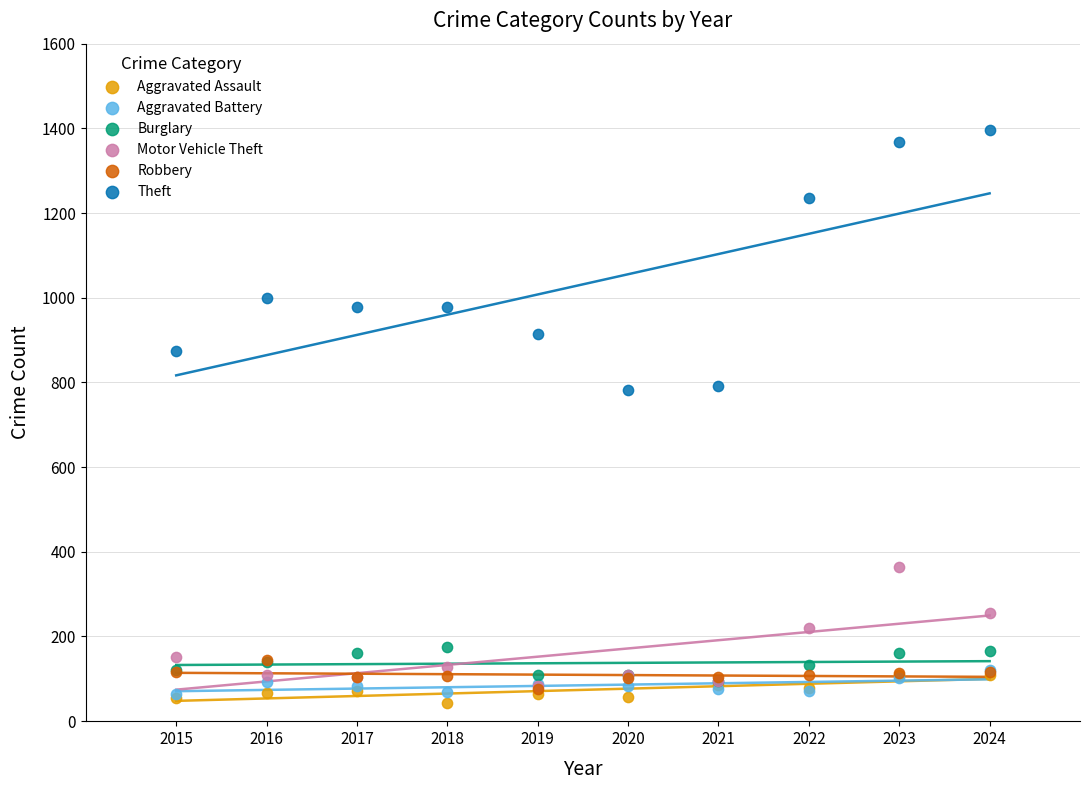

What are all the series names shown in the legend?

Aggravated Assault, Aggravated Battery, Burglary, Motor Vehicle Theft, Robbery, Theft